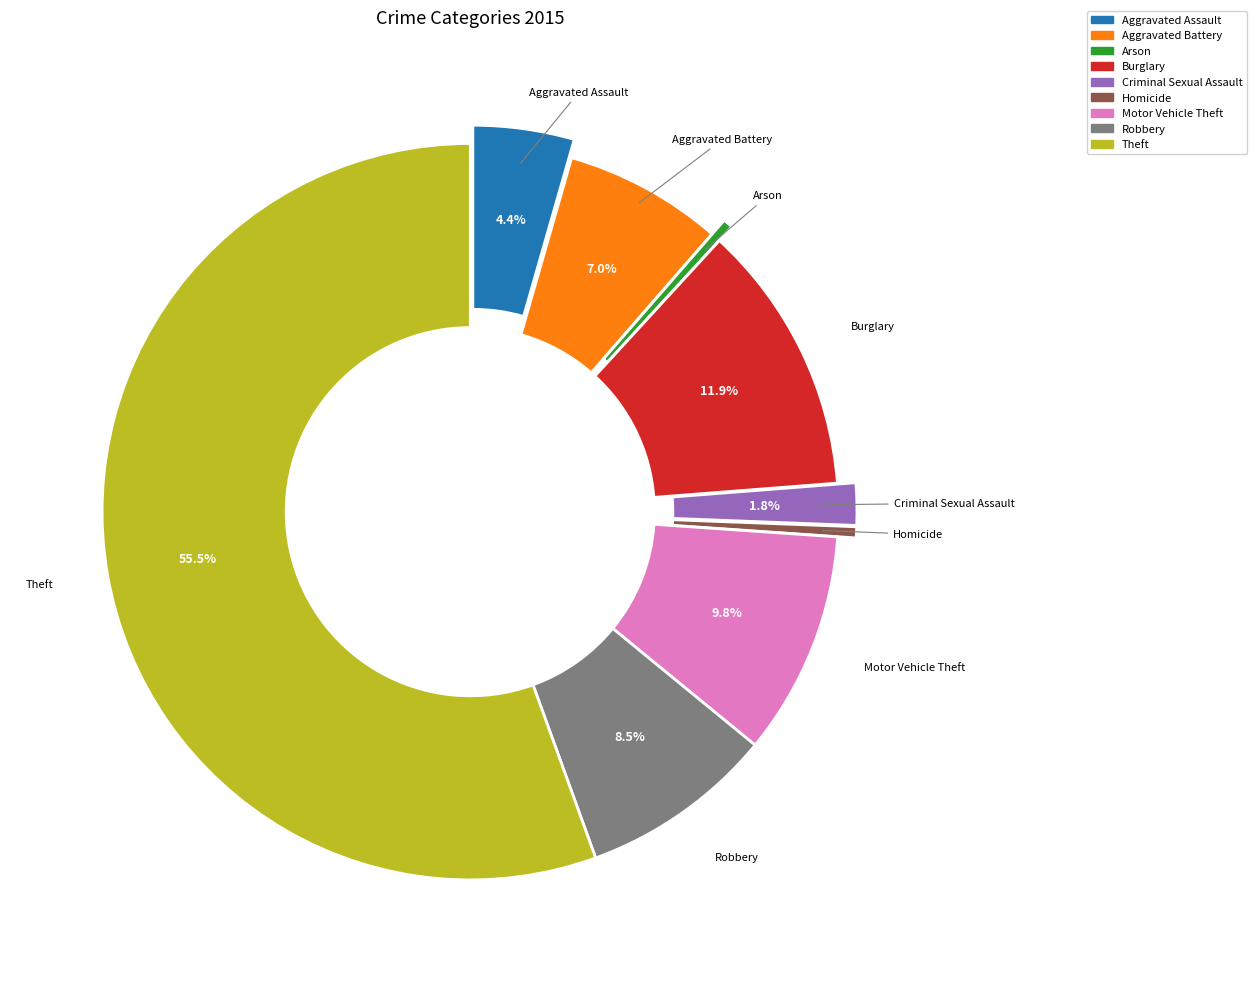

To the nearest percent, what is the combined percentage of Criminal Sexual Assault and Homicide?

2%